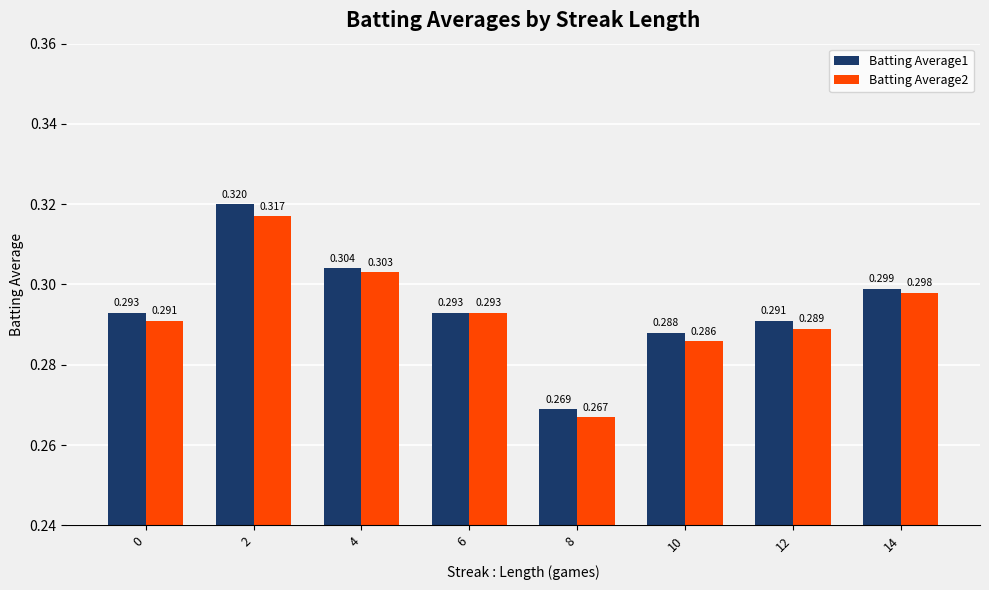

Reading left to right, what are all the values shown in this chart?

Batting Average1: 0=0.3	2=0.3	4=0.3	6=0.3	8=0.3	10=0.3	12=0.3	14=0.3
Batting Average2: 0=0.3	2=0.3	4=0.3	6=0.3	8=0.3	10=0.3	12=0.3	14=0.3